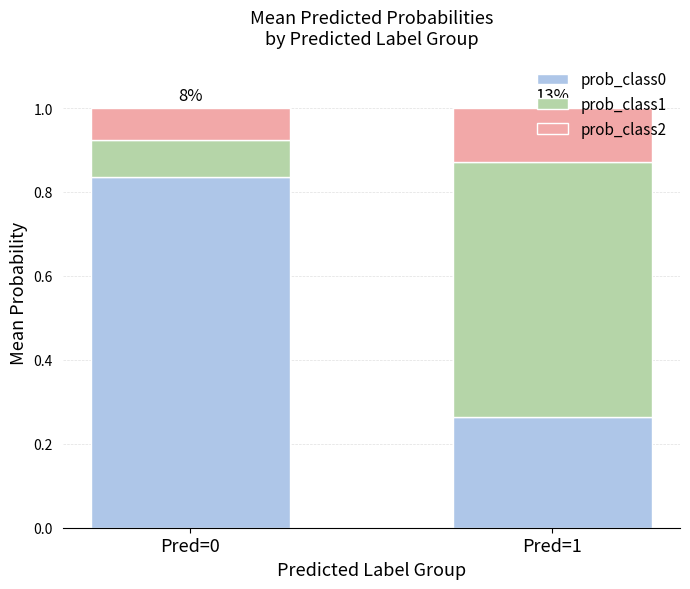

What are all the series names shown in the legend?

prob_class0, prob_class1, prob_class2